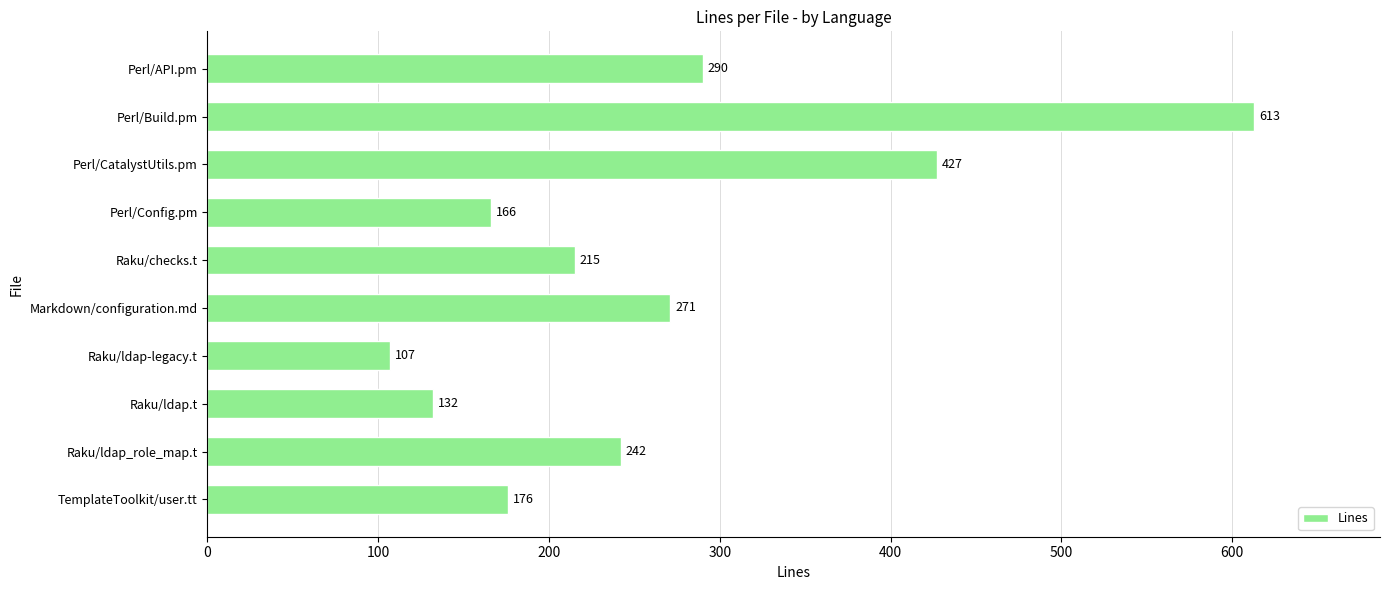

Rank the categories by value from highest to lowest.

Perl/Build.pm, Perl/CatalystUtils.pm, Perl/API.pm, Markdown/configuration.md, Raku/ldap_role_map.t, Raku/checks.t, TemplateToolkit/user.tt, Perl/Config.pm, Raku/ldap.t, Raku/ldap-legacy.t